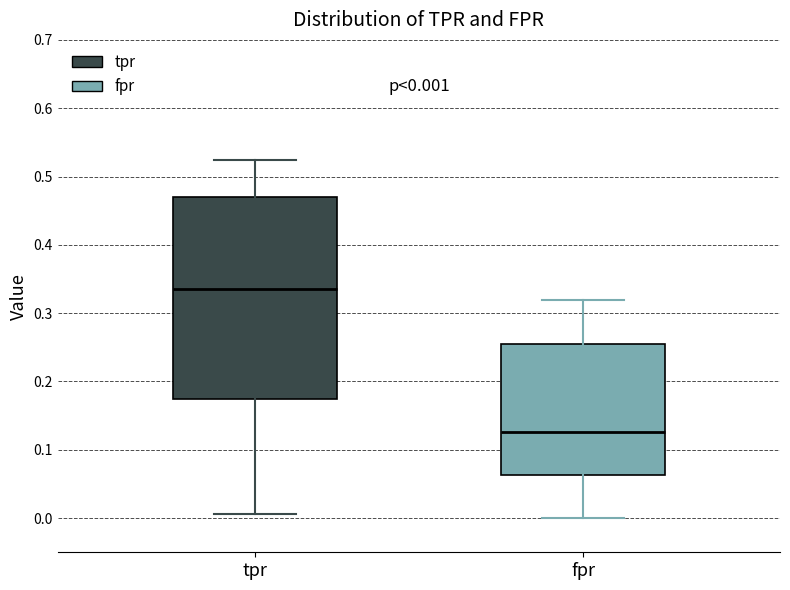

Comparing the boxes themselves (not the whiskers), which one is the tallest?

tpr